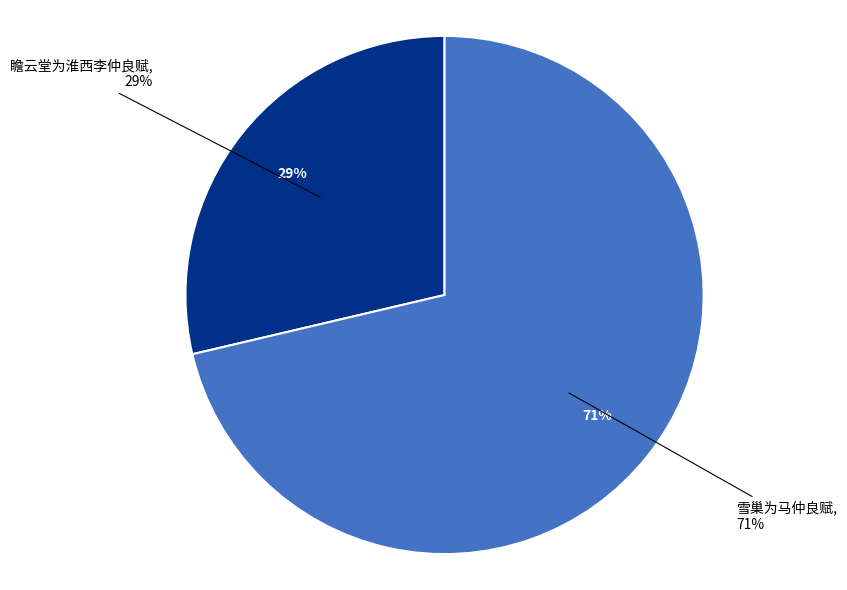

What percentage is the 瞻云堂为淮西李仲良赋 slice, to the nearest percent?

29%